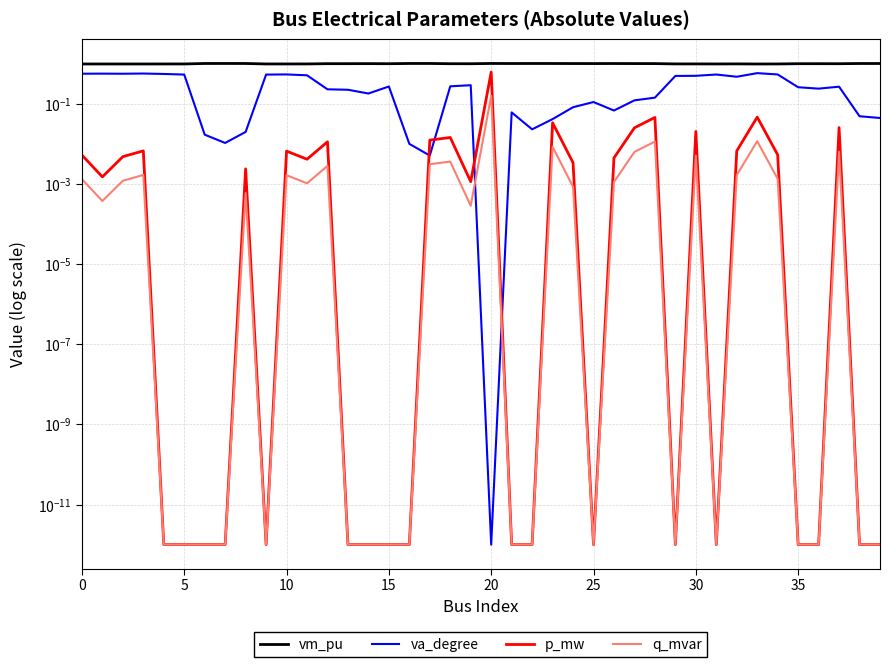

Is it true that p_mw equals 0.0 at 12?

False